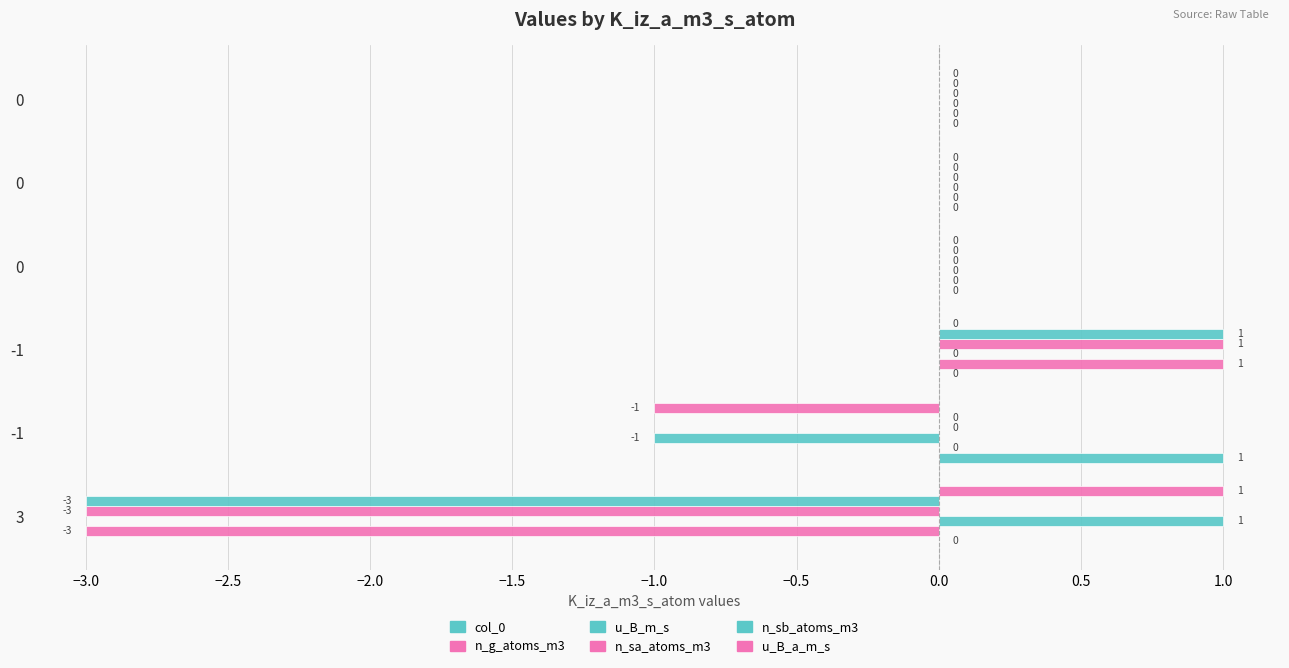

What is the difference between the maximum and second lowest values in the u_B_a_m_s series?

1